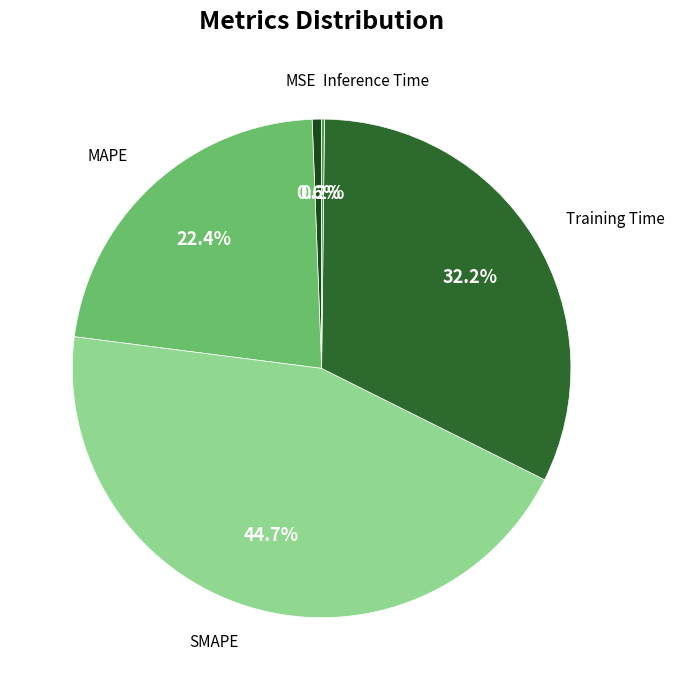

Does any single category account for the majority?

No